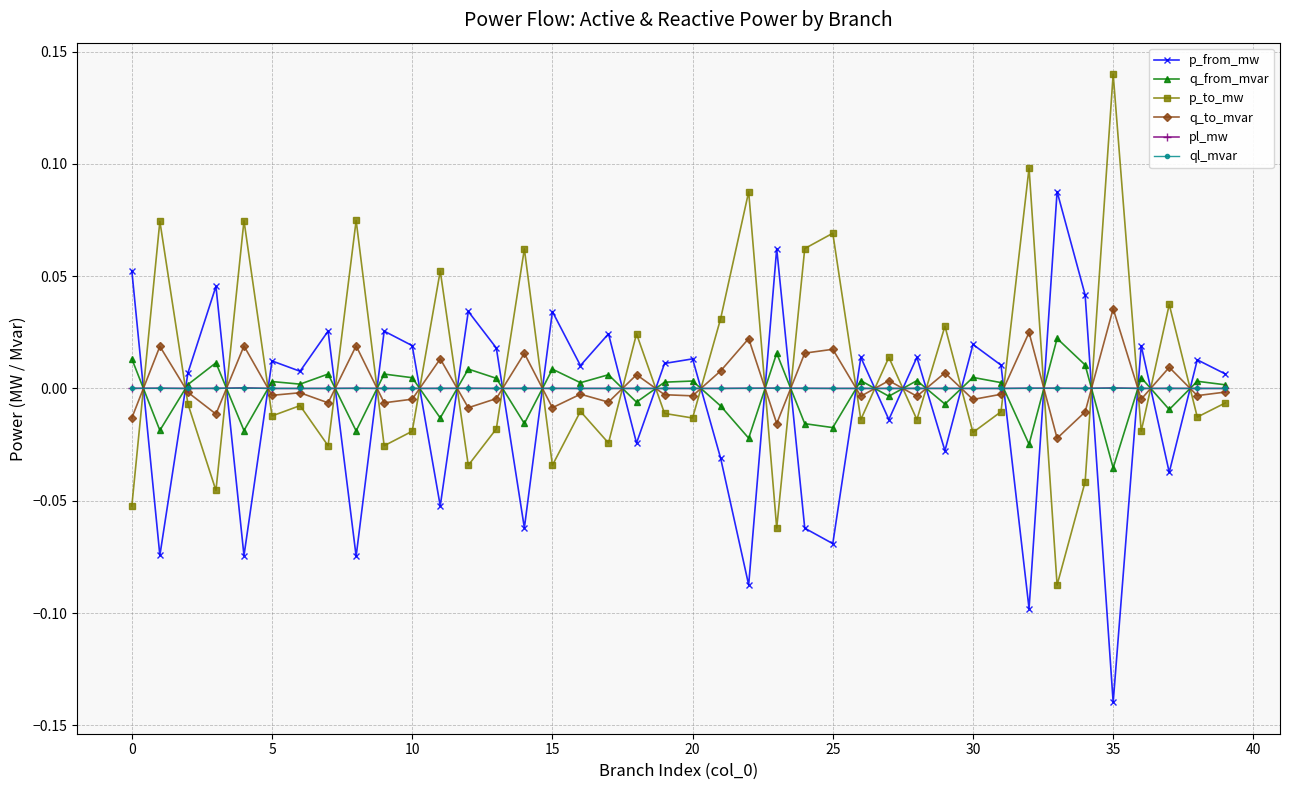

True or false: p_to_mw has more than 2 points higher than both neighbors.

True